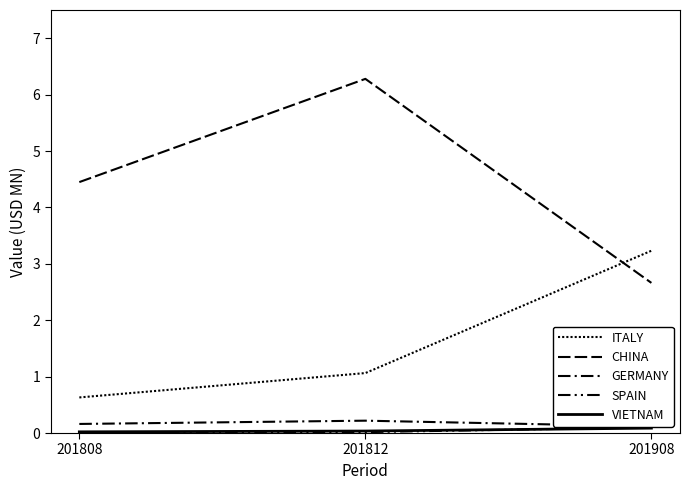

Rank the categories by GERMANY value from lowest to highest.

201908, 201808, 201812